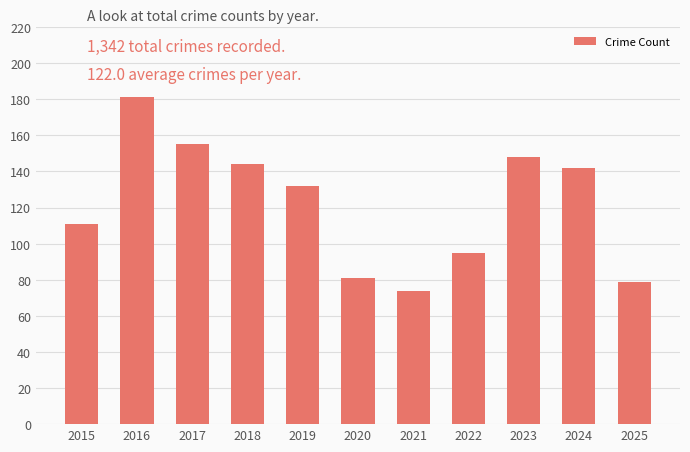

Between 2023 and 2016, which is larger?

2016